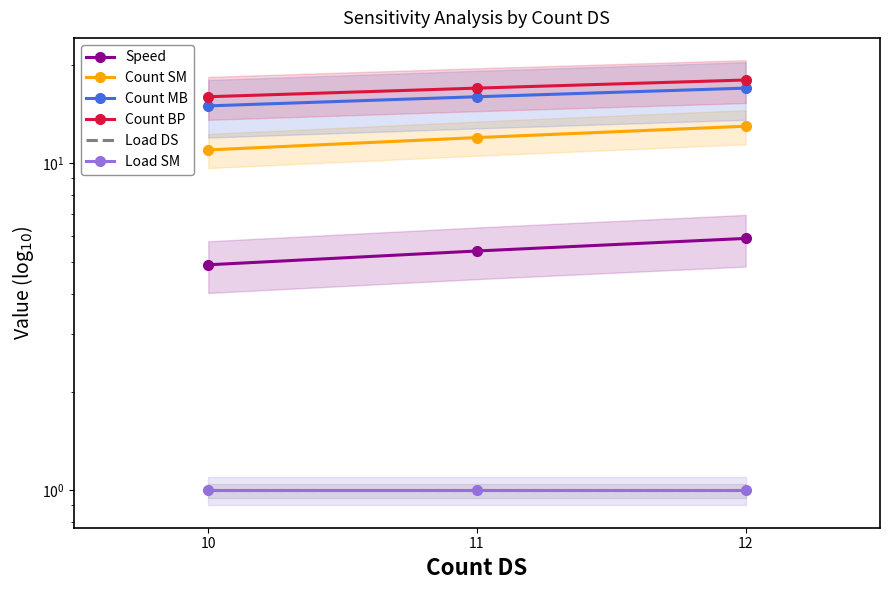

At 12, list the series in order from largest to smallest.

Count BP, Count MB, Count SM, Speed, Load DS, Load SM